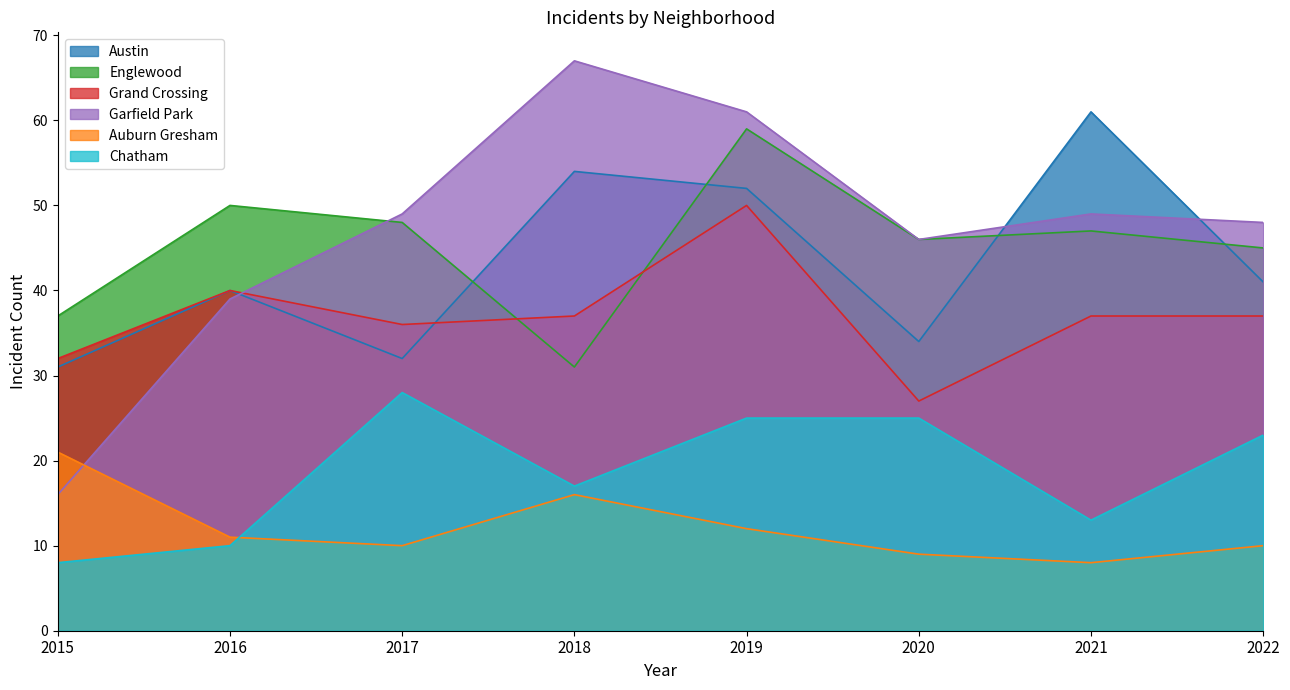

What is the value of the Austin point at the 5th from the left?

52